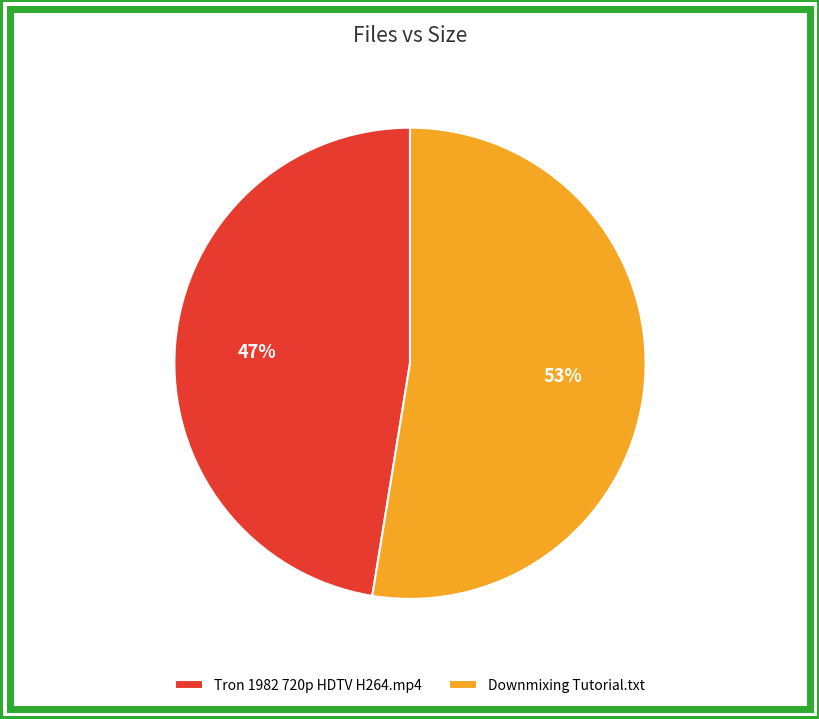

Approximately how many times larger is the value at Tron 1982 720p HDTV H264.mp4 compared to Downmixing Tutorial.txt?

0.9